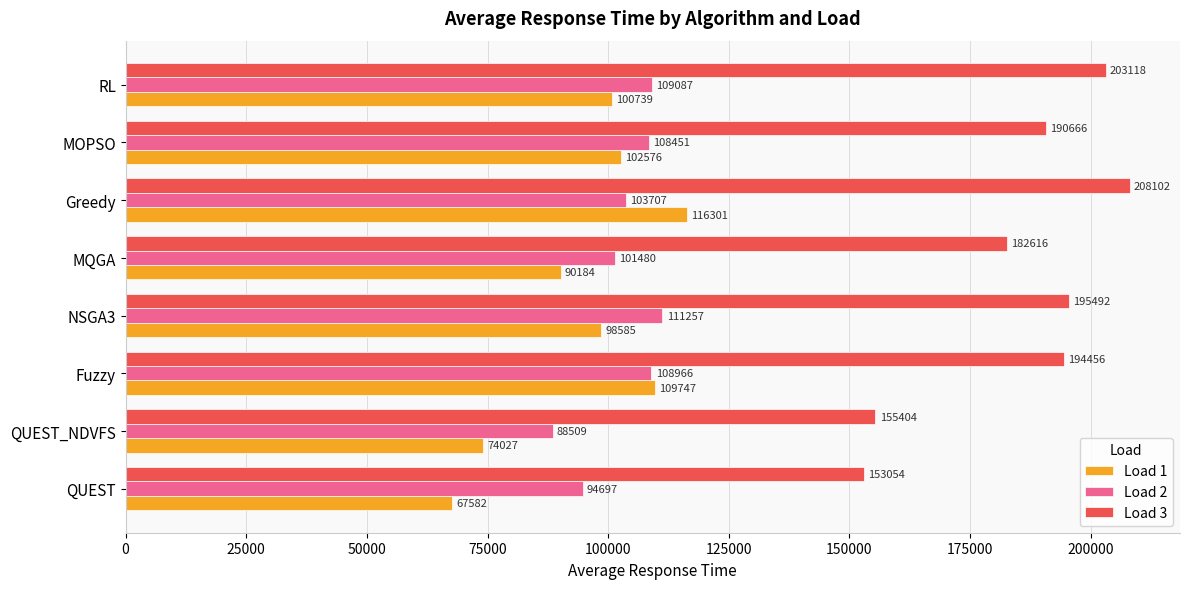

Which series has the largest range (max minus min)?

Load 3